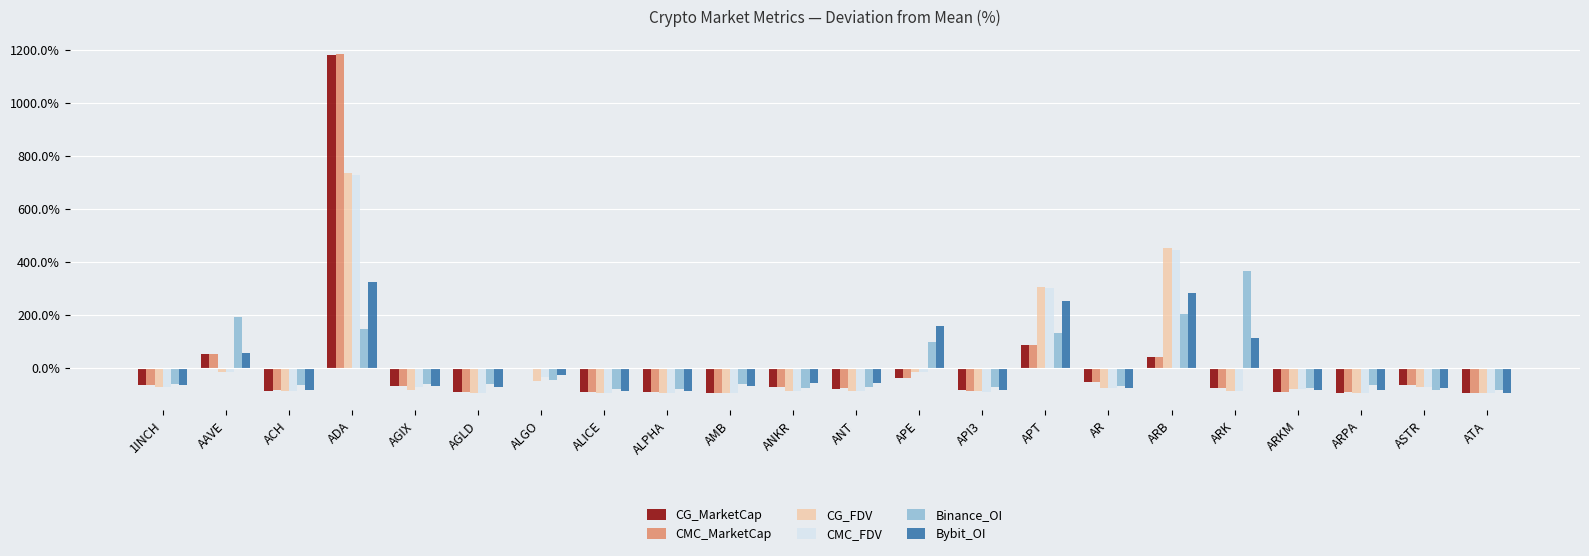

Are the bars horizontal?

No